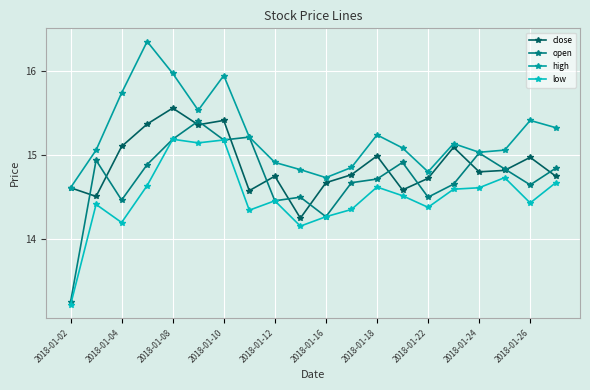

True or false: open has more than 2 interior local peaks.

True